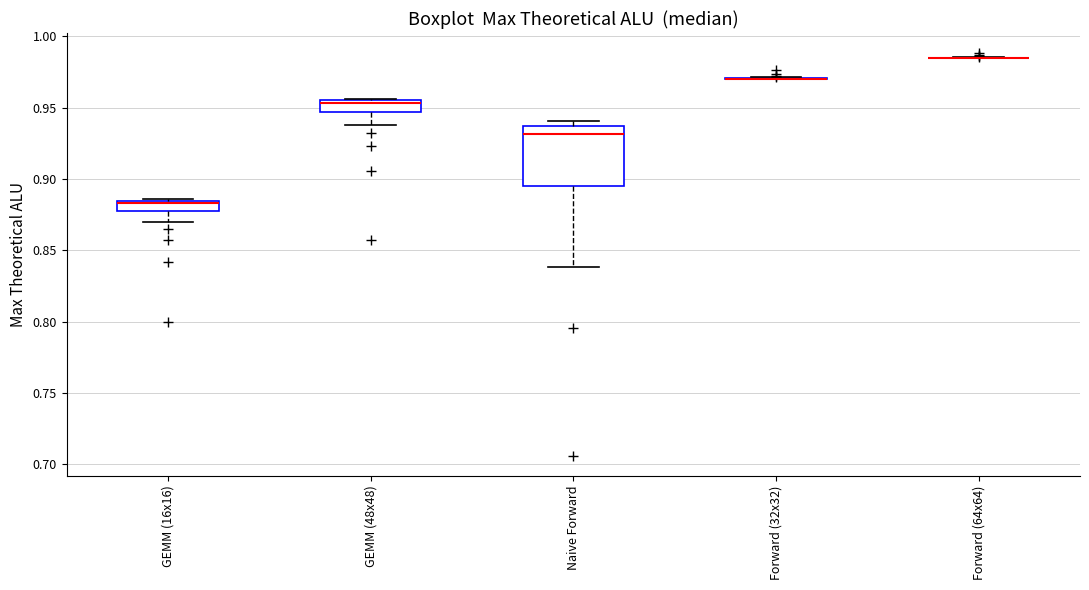

Where does the lower whisker of the box for GEMM (48x48) end on the y-axis? The values are not printed on the chart, so give them approximately, as read against the axis.

0.940